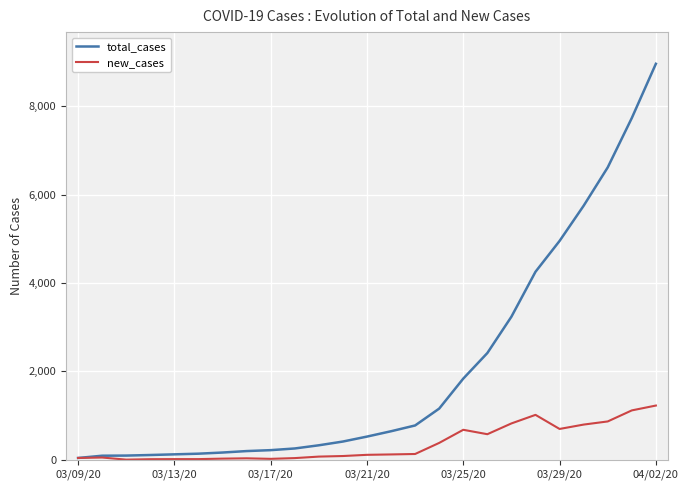

List the series in order of their overall mean, highest first.

total_cases, new_cases